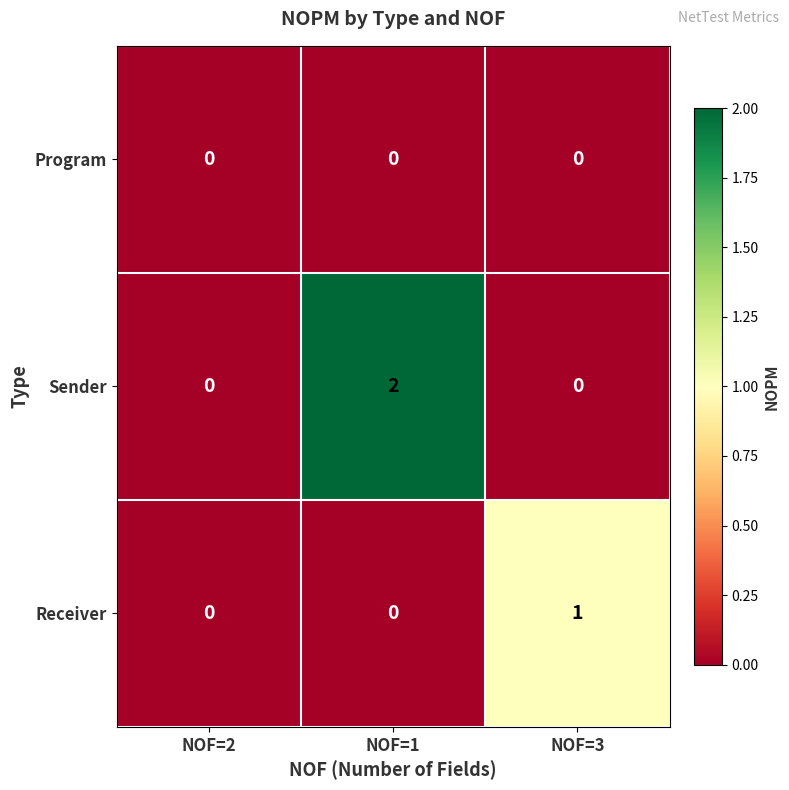

The value of Receiver at NOF=2 is 0. True or false?

True